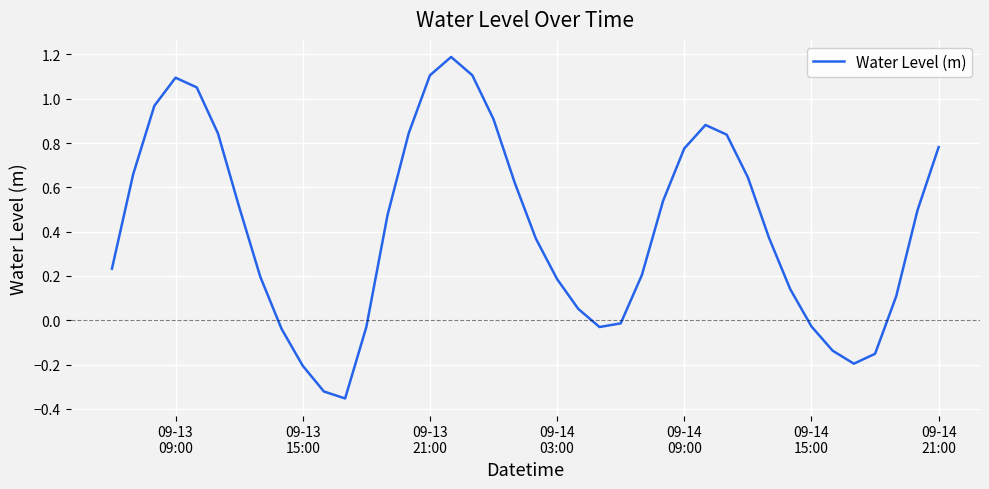

What is the greatest value displayed?

1.2